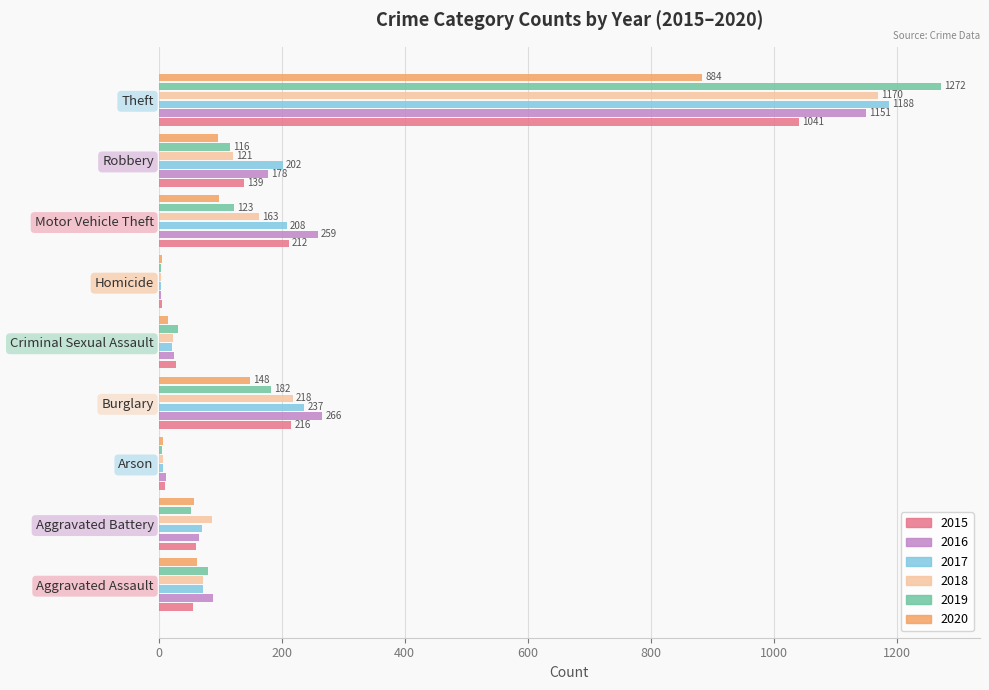

What is the sum of all 2020 values?

1374